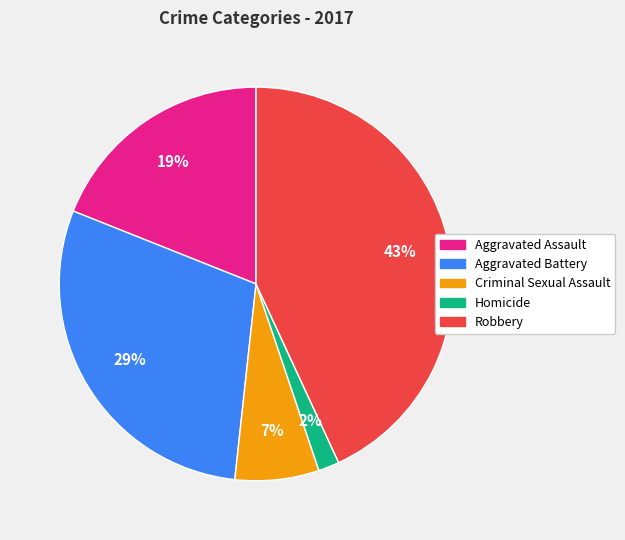

Is there any slice that represents more than half of the pie?

No